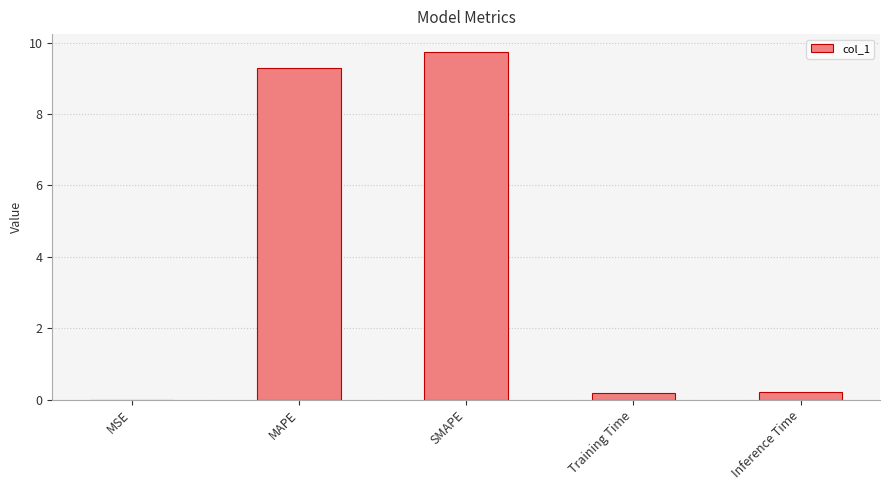

What is the greatest value displayed?

9.7